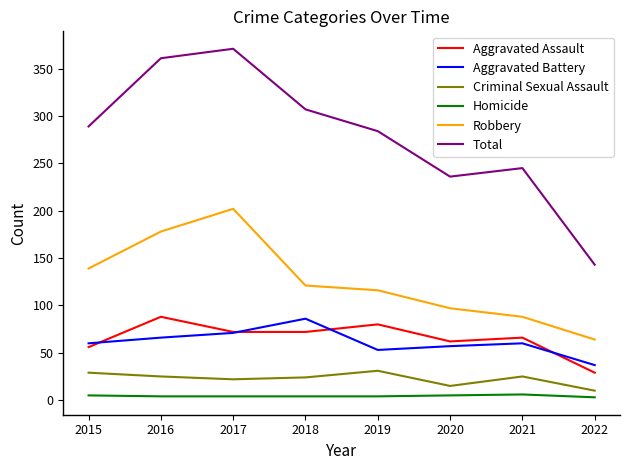

What is the difference between the highest and lowest values at 2017?

367